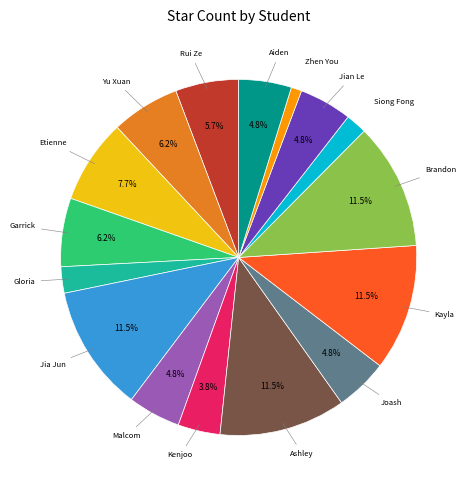

Is there any slice that represents more than half of the pie?

No